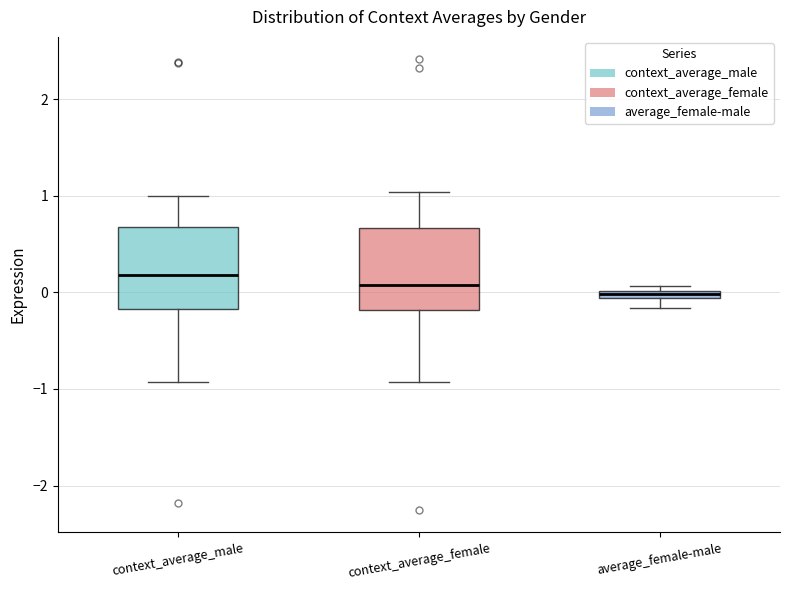

Where does the median line of the box for context_average_male sit on the y-axis? The values are not printed on the chart, so give them approximately, as read against the axis.

0.2